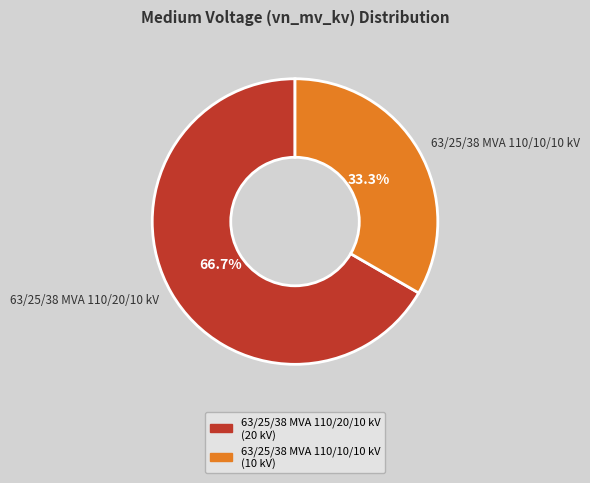

Is the sum of 63/25/38 MVA 110/20/10 kV and 63/25/38 MVA 110/10/10 kV greater than half?

Yes